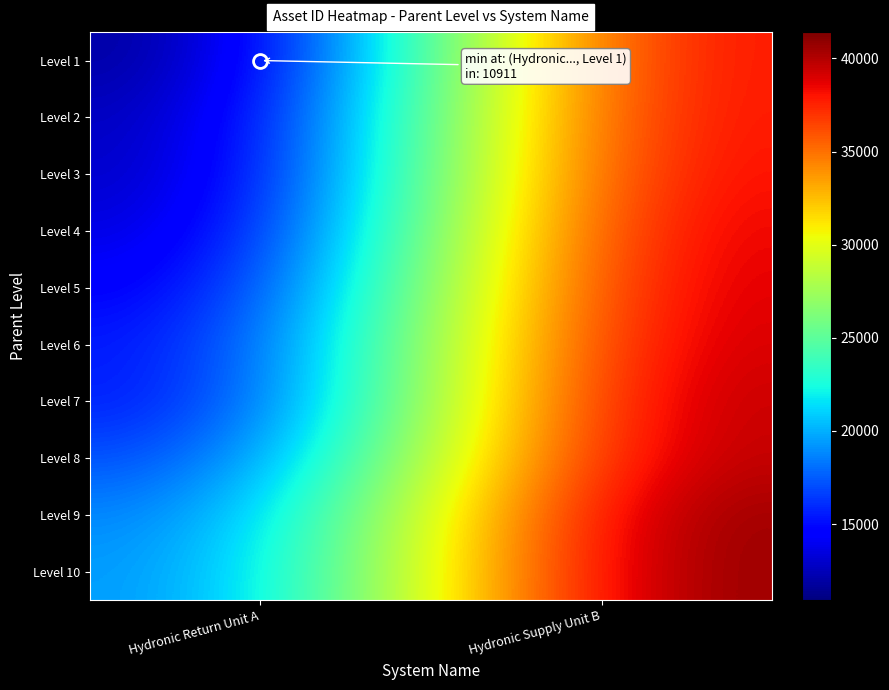

How many categories are shown in the chart?

2